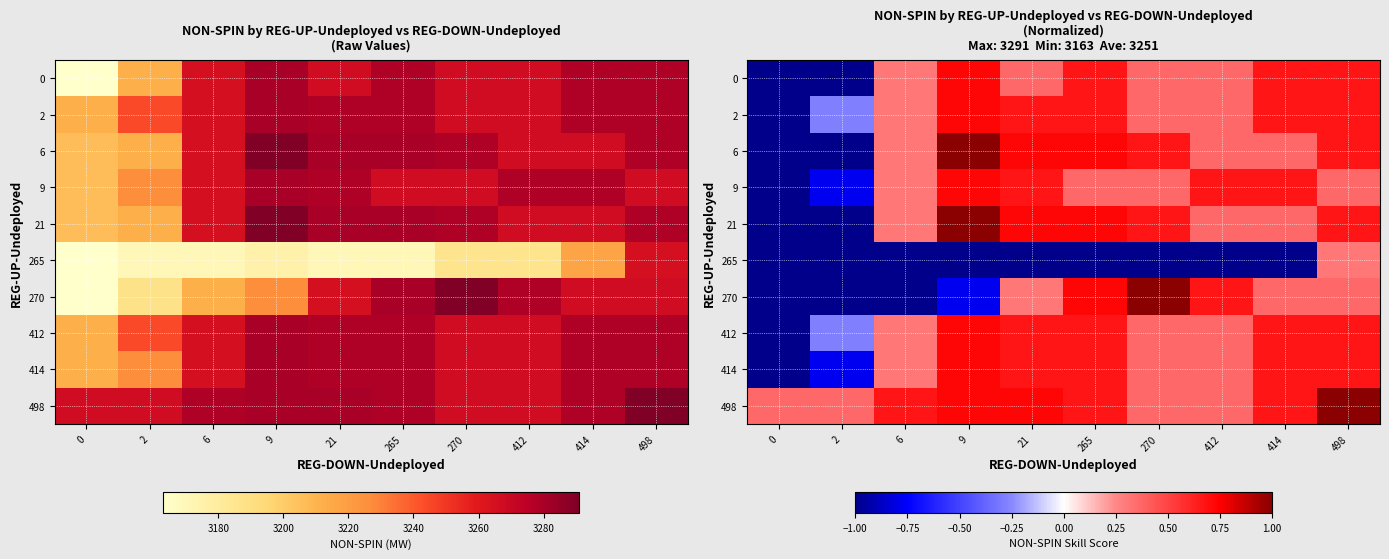

At which category does the chart reach its peak across all series?

9